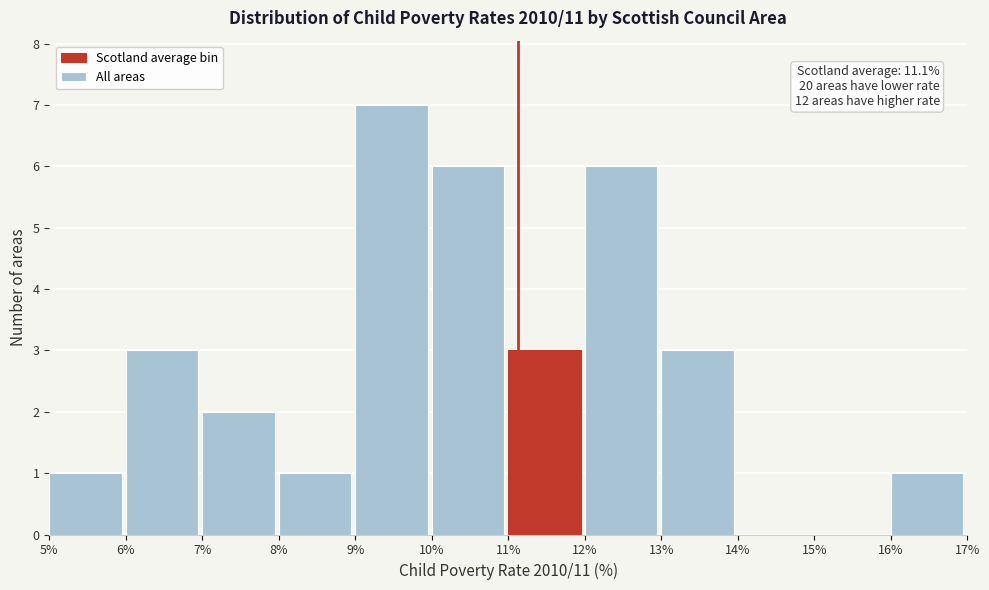

Which range on the x-axis has the tallest bar?

9% to 10%